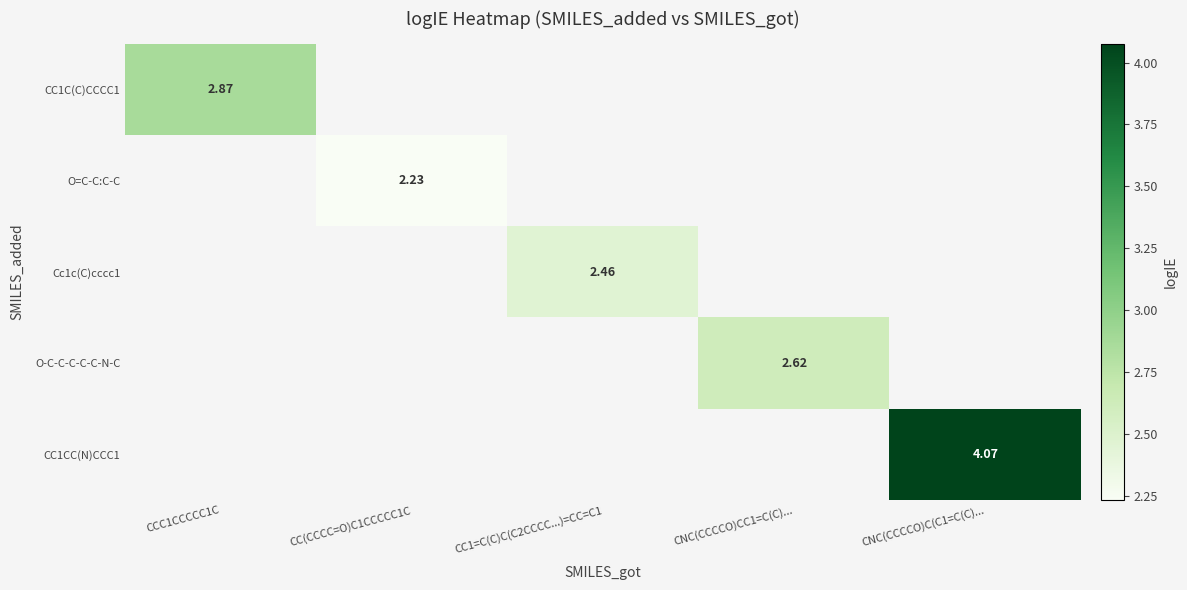

What is the smallest value displayed?

2.2